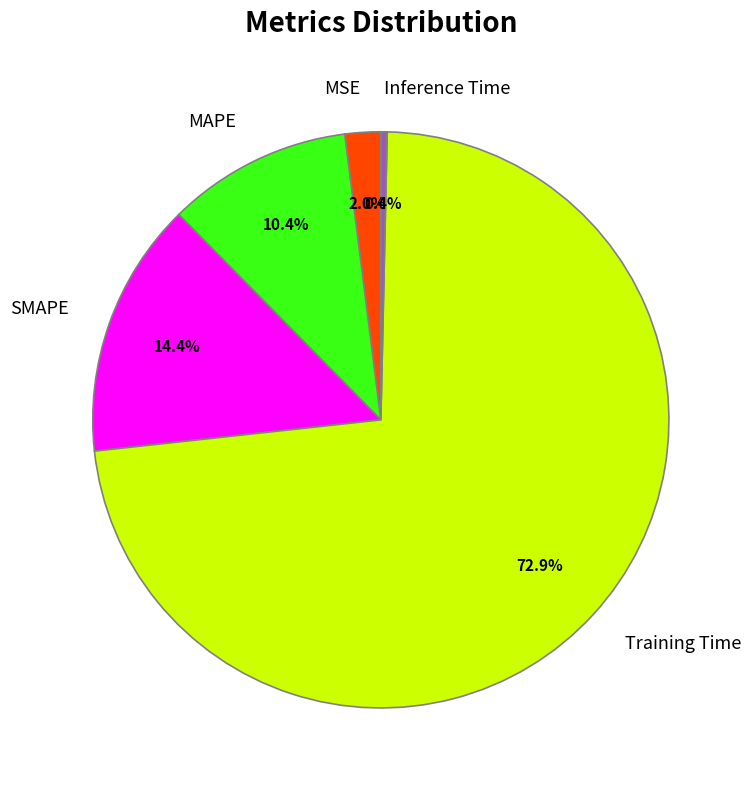

Which category has the biggest portion of the pie?

Training Time